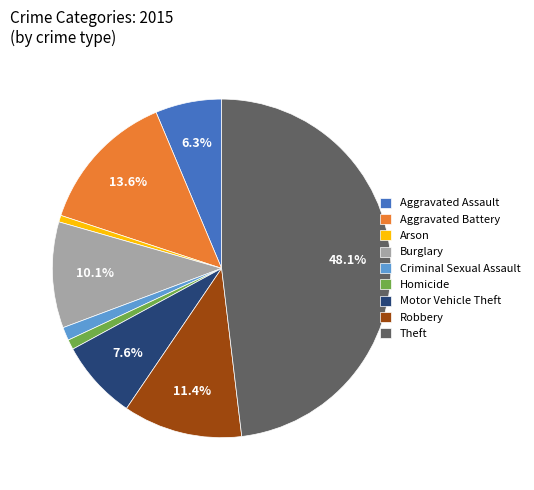

Between Motor Vehicle Theft and Aggravated Battery, which is larger?

Aggravated Battery